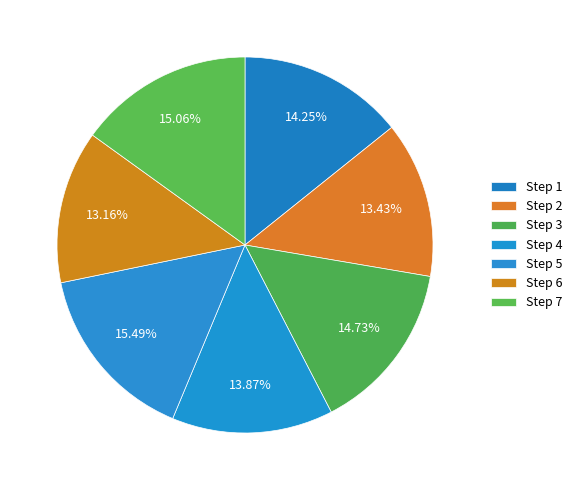

How many segments does this pie chart have?

7